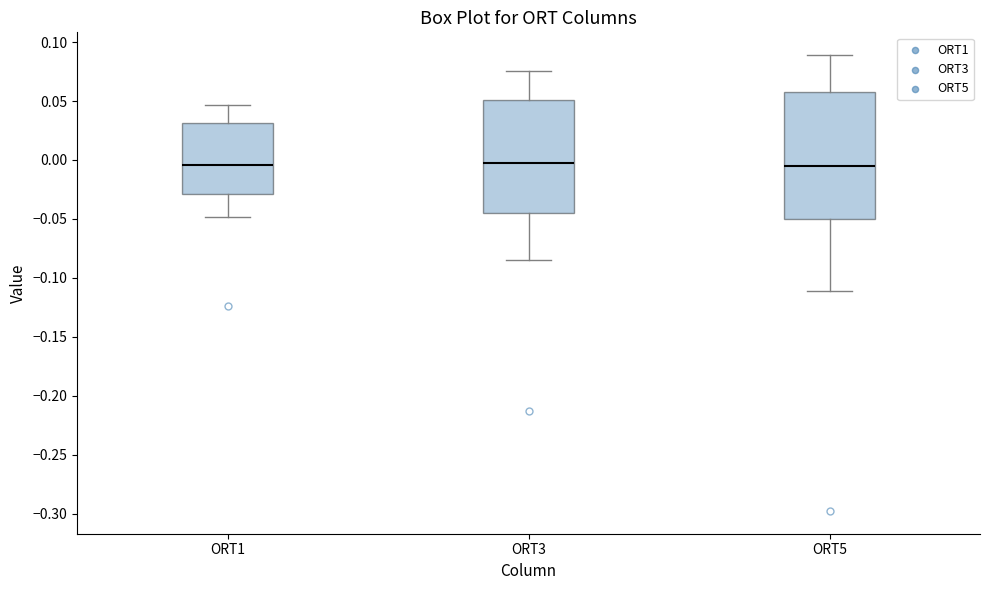

Where does the upper whisker of the box for ORT3 end on the y-axis? The values are not printed on the chart, so give them approximately, as read against the axis.

0.075